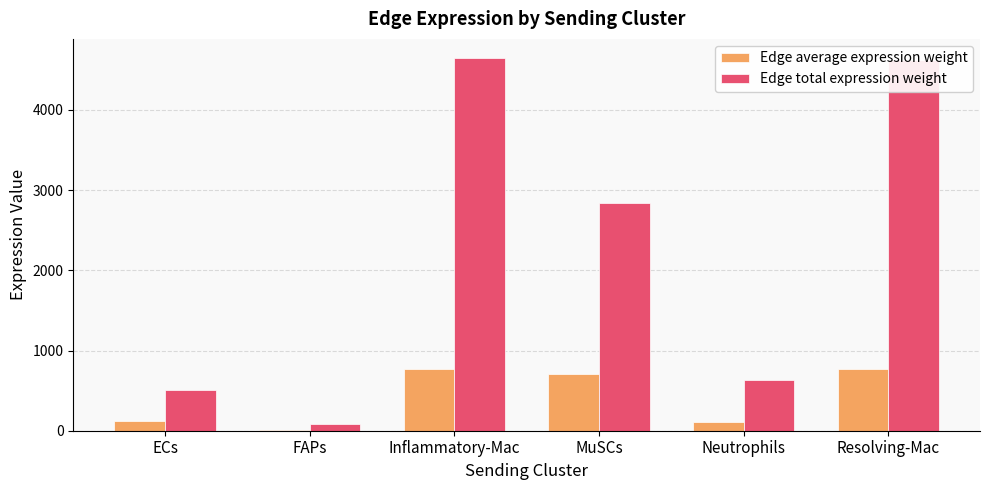

Which series has the largest total across all categories?

Edge total expression weight